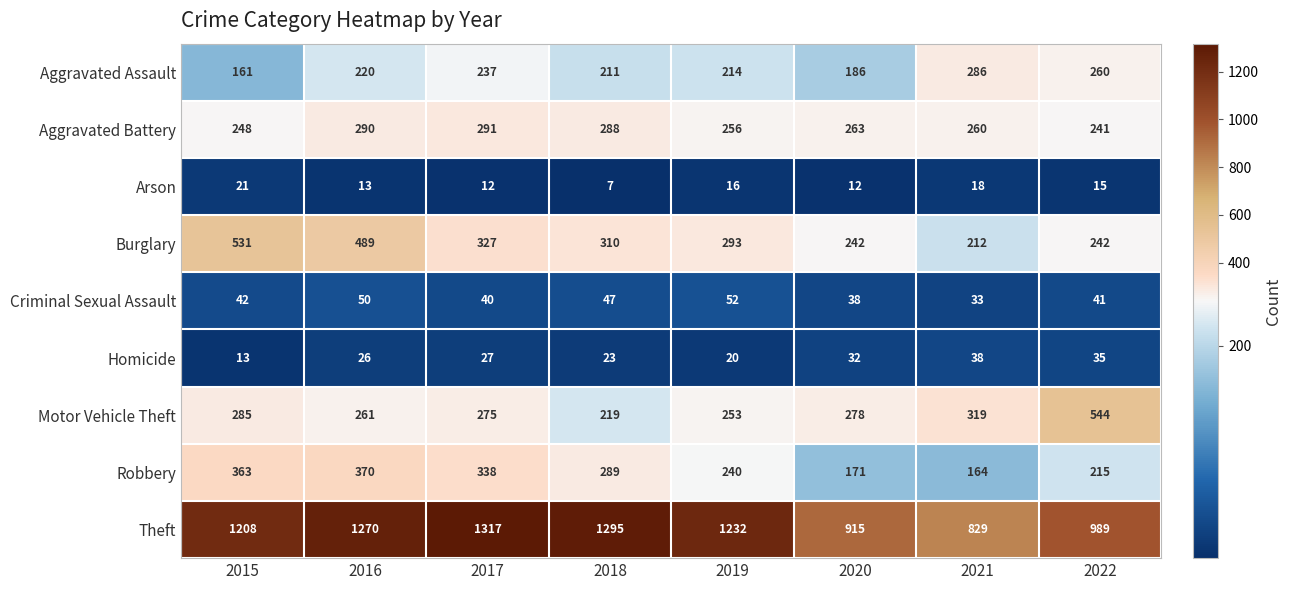

How many series are shown in this chart?

9